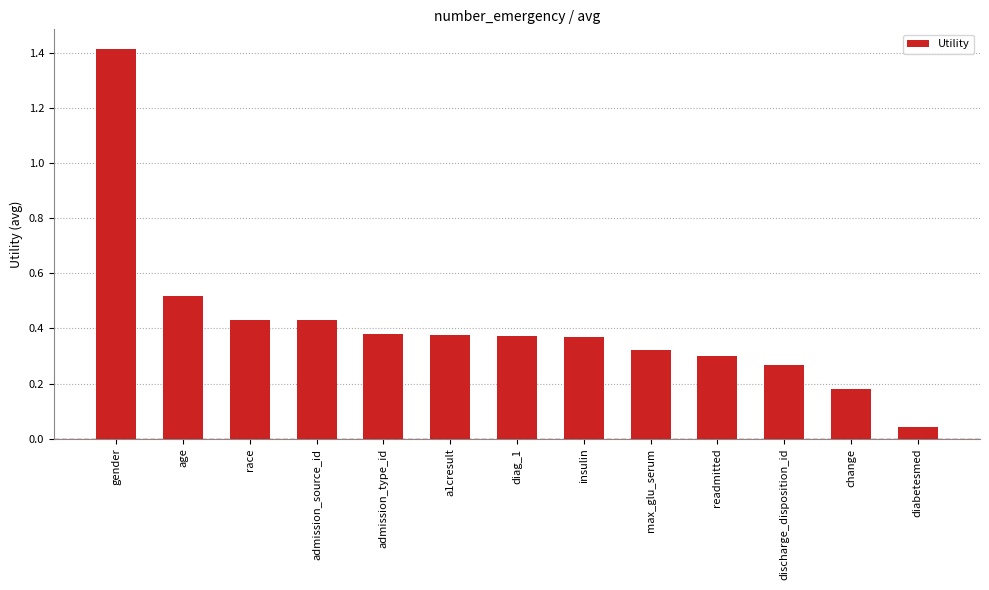

Which category has the highest value across all series?

gender